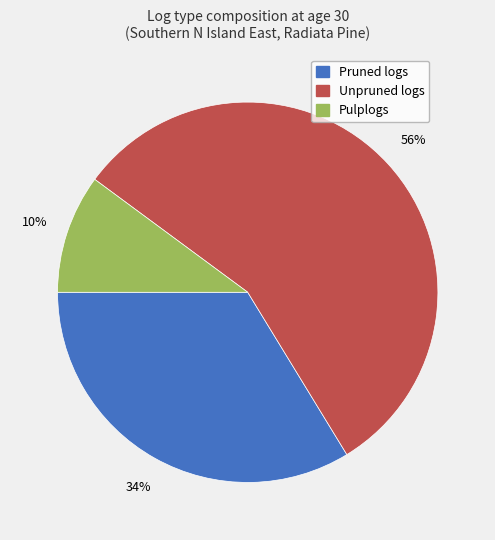

True or false: Unpruned logs accounts for 56% of the total.

True